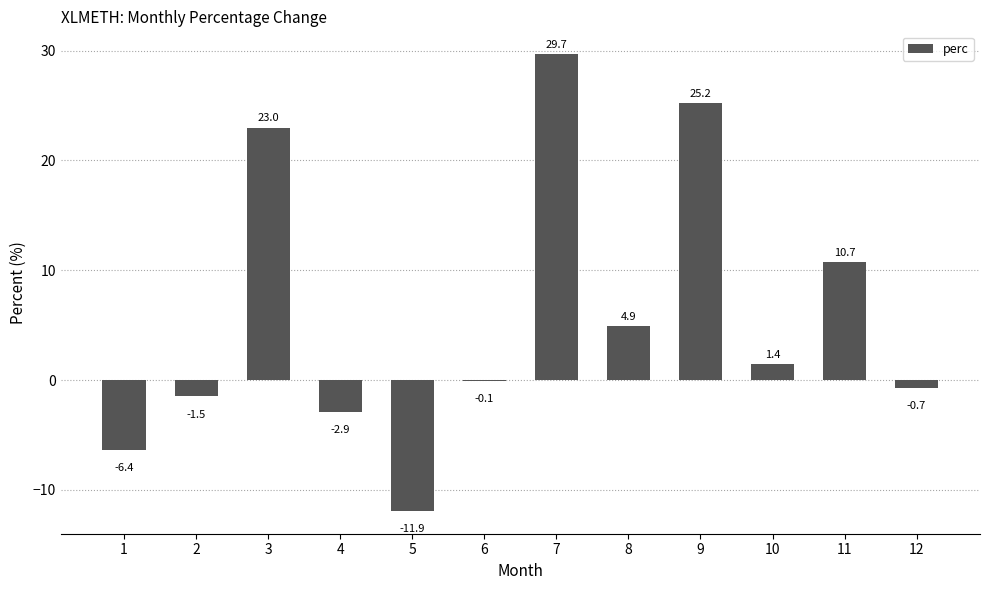

What is the maximum value shown in the chart?

29.7